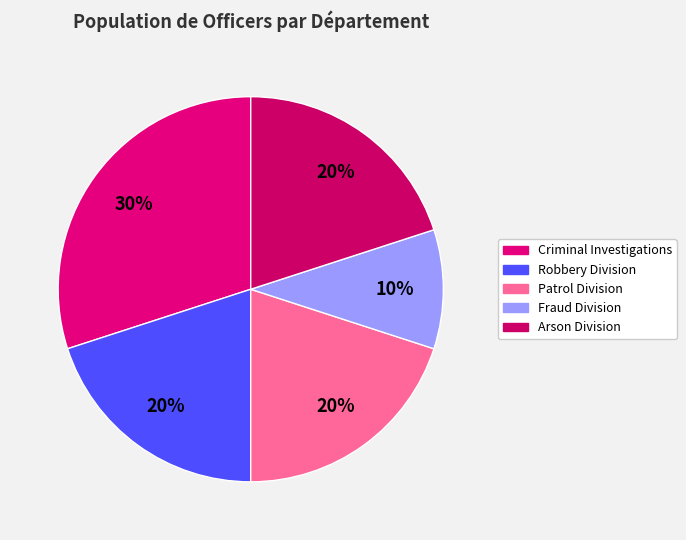

How many slices are in this pie chart?

5